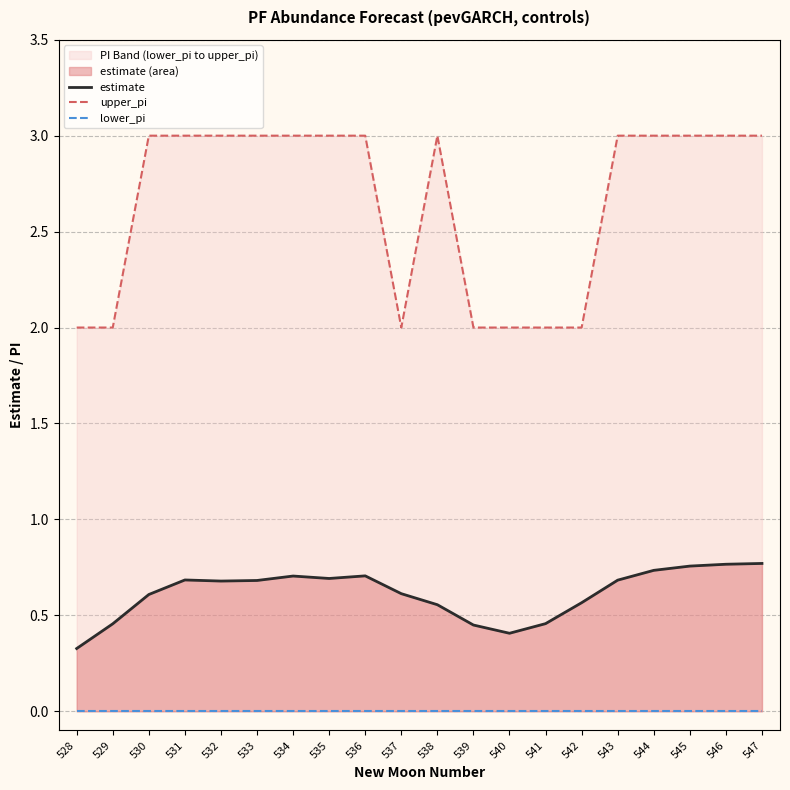

Reading left to right, what are all the values shown in this chart?

estimate: 0.3	0.5	0.6	0.7	0.7	0.7	0.7	0.7	0.7	0.6	0.6	0.4	0.4	0.5	0.6	0.7	0.7	0.8	0.8	0.8
upper_pi: 2.0	2.0	3.0	3.0	3.0	3.0	3.0	3.0	3.0	2.0	3.0	2.0	2.0	2.0	2.0	3.0	3.0	3.0	3.0	3.0
lower_pi: 0.0	0.0	0.0	0.0	0.0	0.0	0.0	0.0	0.0	0.0	0.0	0.0	0.0	0.0	0.0	0.0	0.0	0.0	0.0	0.0